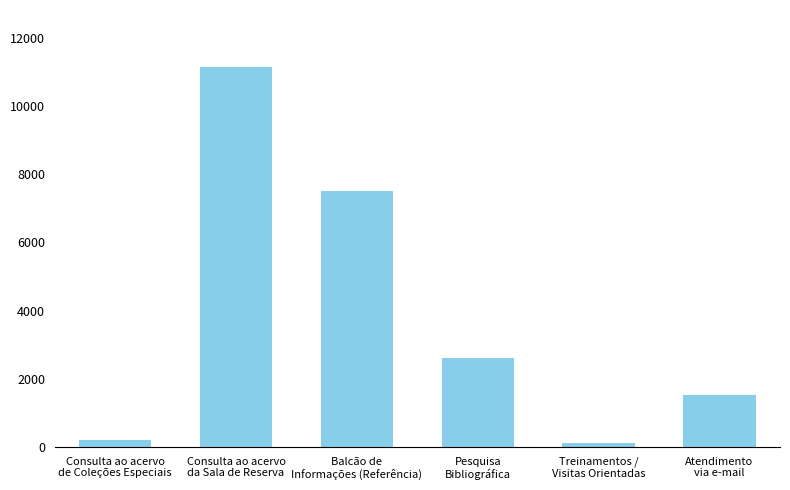

What is the maximum value shown in the chart?

11137